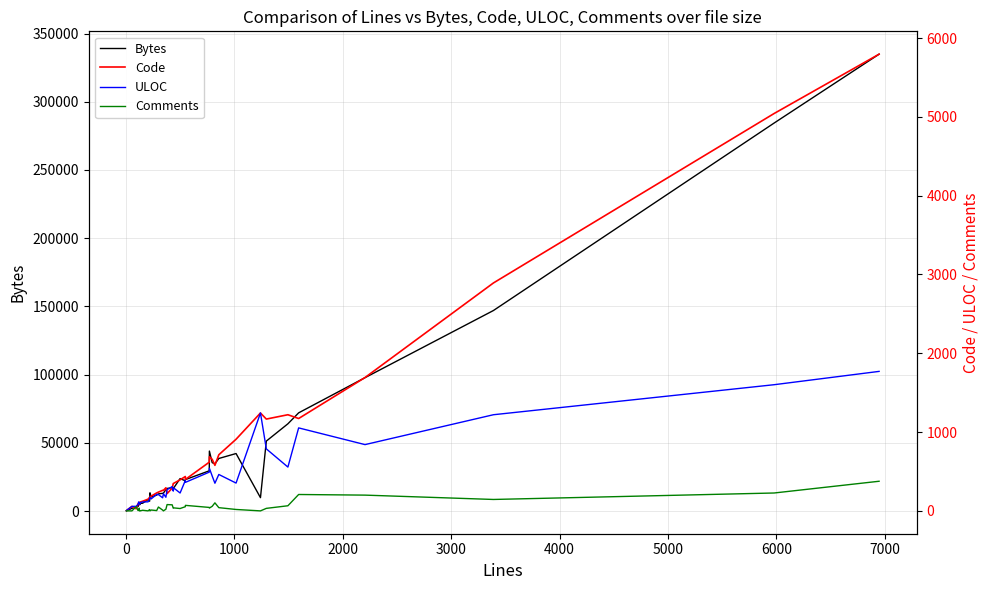

What is the maximum value shown in the chart?

334875